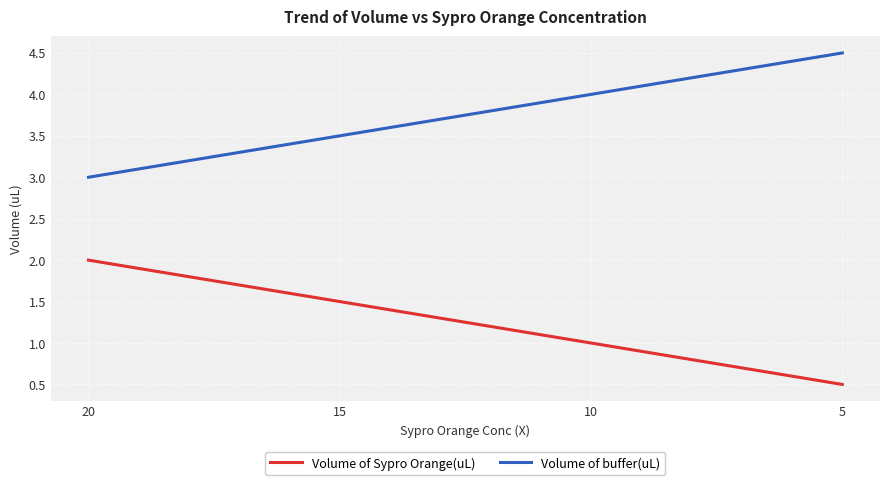

At how many categories does at least one series exceed 1?

4